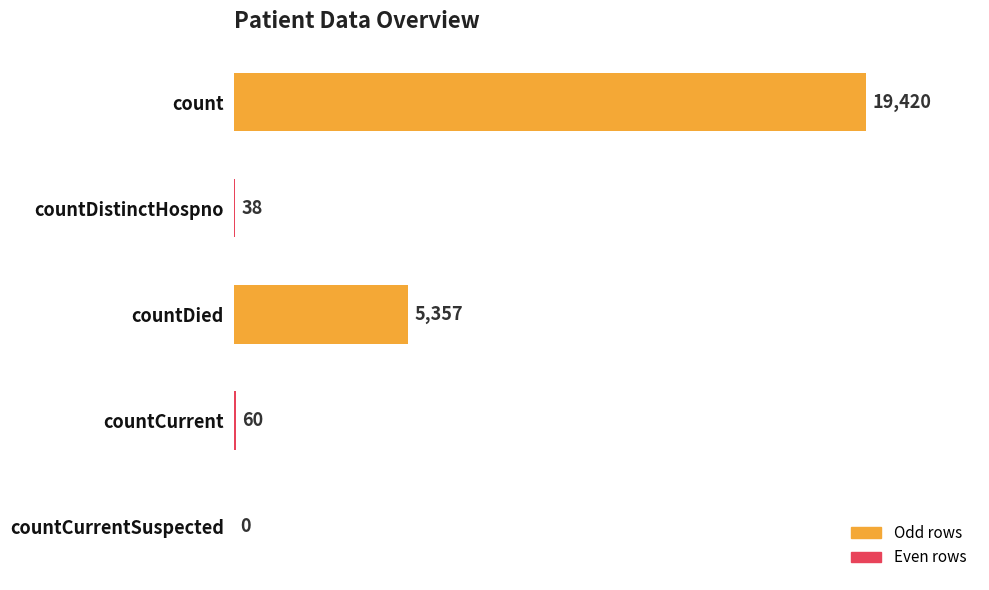

Are the bars horizontal?

Yes